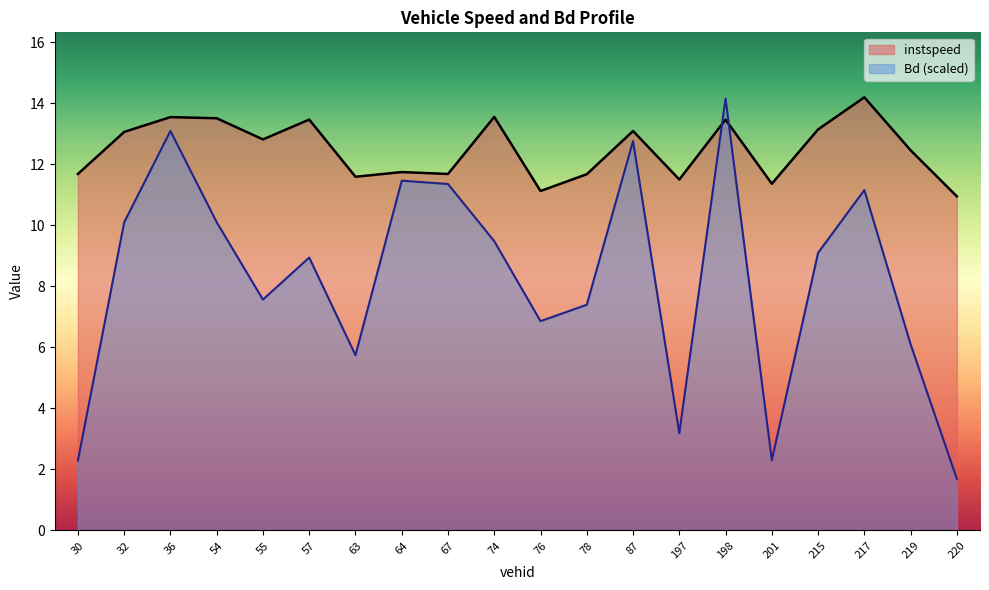

What are all the series names shown in the legend?

instspeed, Bd (scaled)